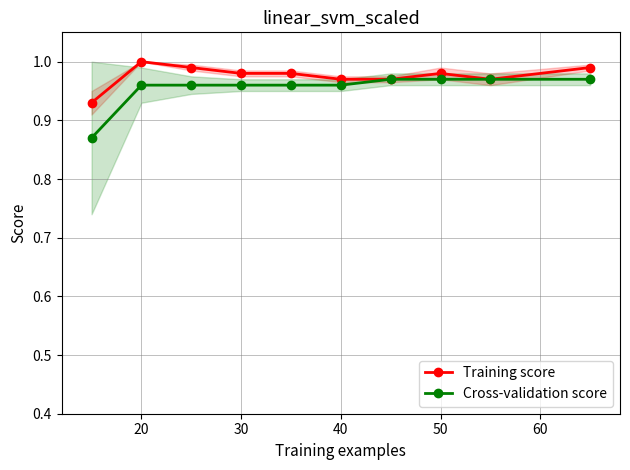

What are all the series names shown in the legend?

Training score, Cross-validation score